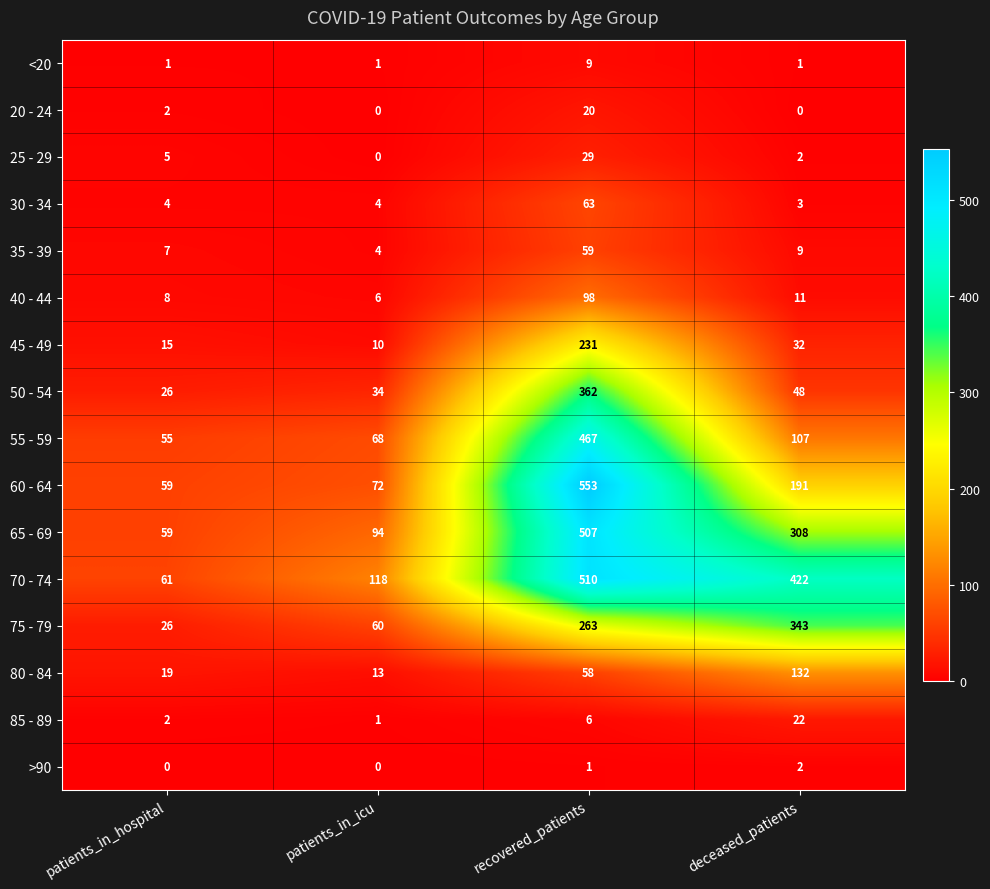

Which series changed the most between patients_in_hospital and recovered_patients?

60 - 64